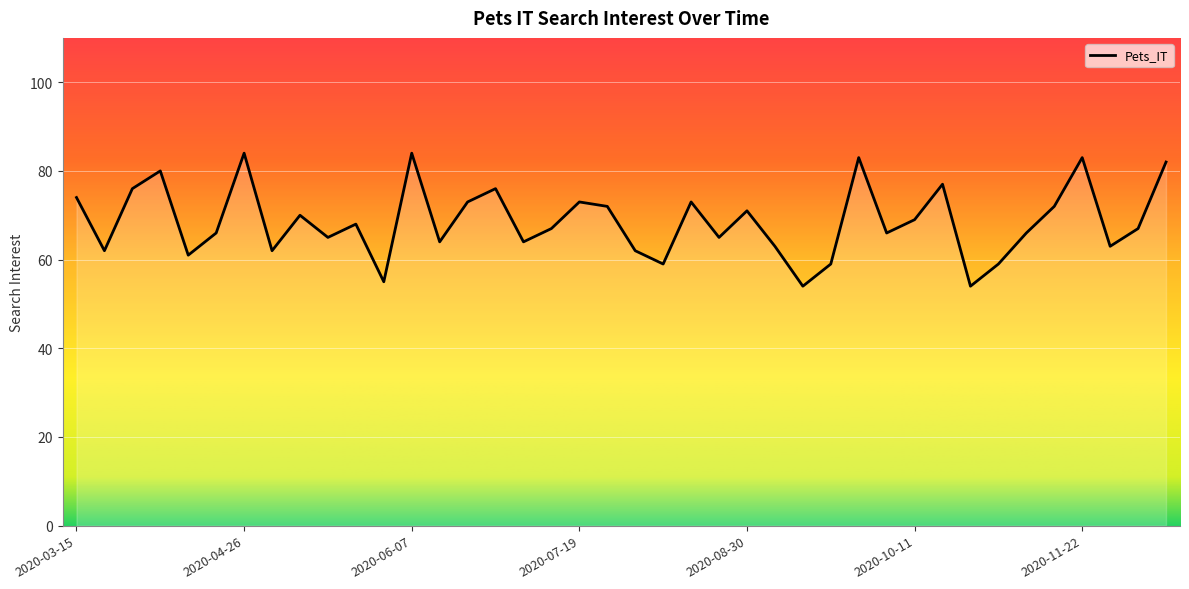

What is the difference between the maximum and minimum values?

30